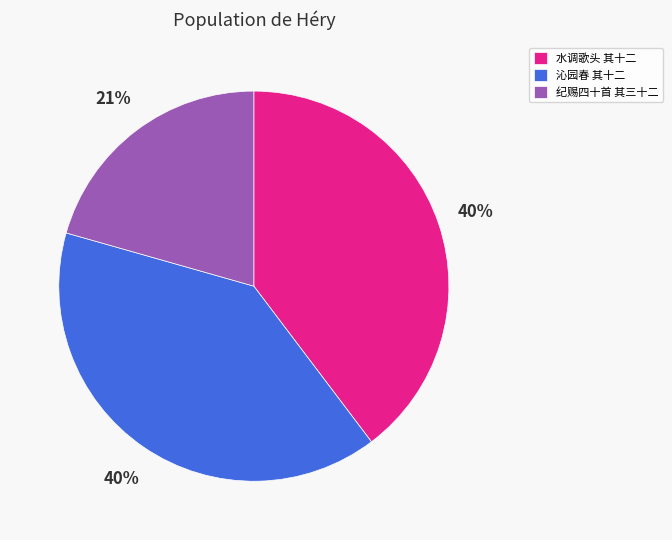

What percentage is the 水调歌头 其十二 slice, to the nearest percent?

40%